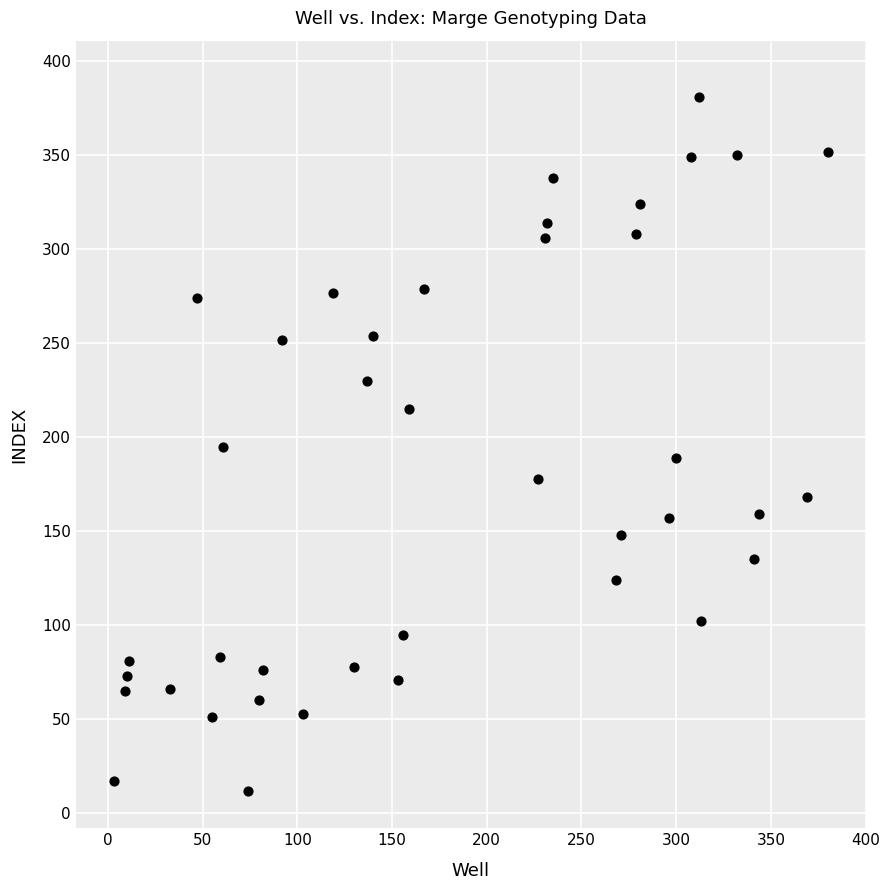

What is the range of Y values (max minus min)?

369